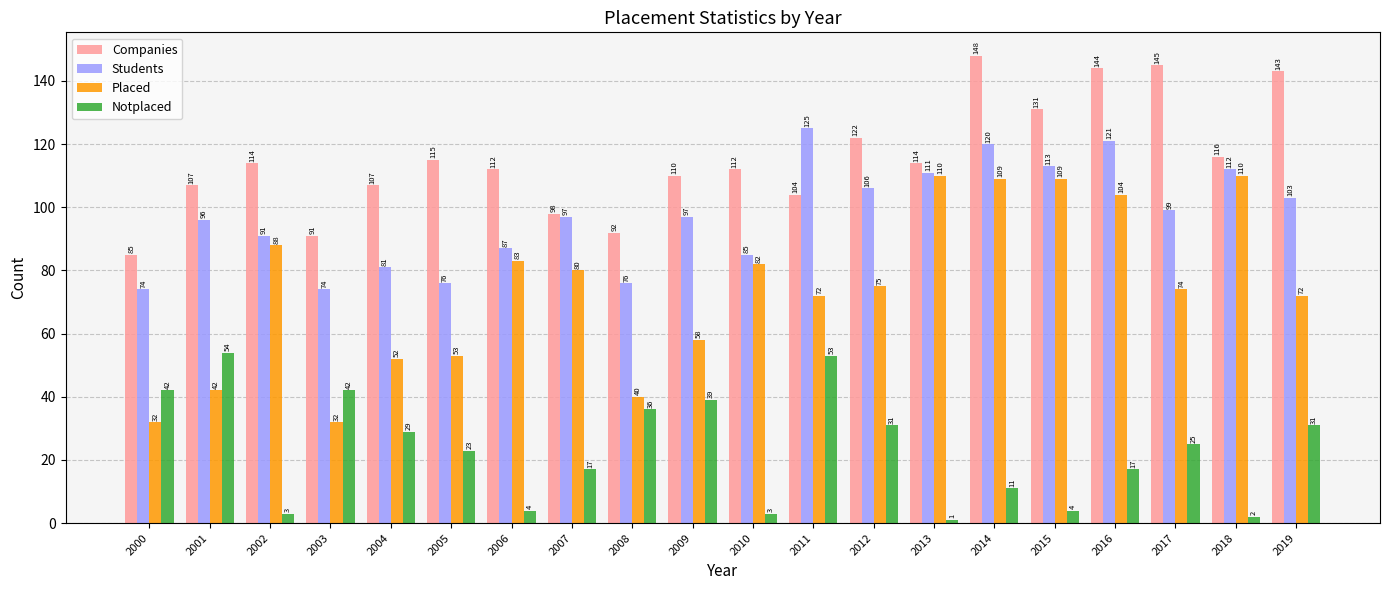

List the series in order of their overall mean, lowest first.

Notplaced, Placed, Students, Companies